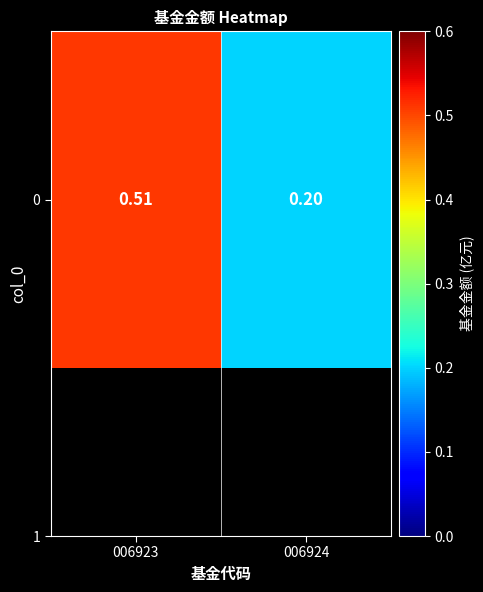

The value at 006924 is 0.2. True or false?

True